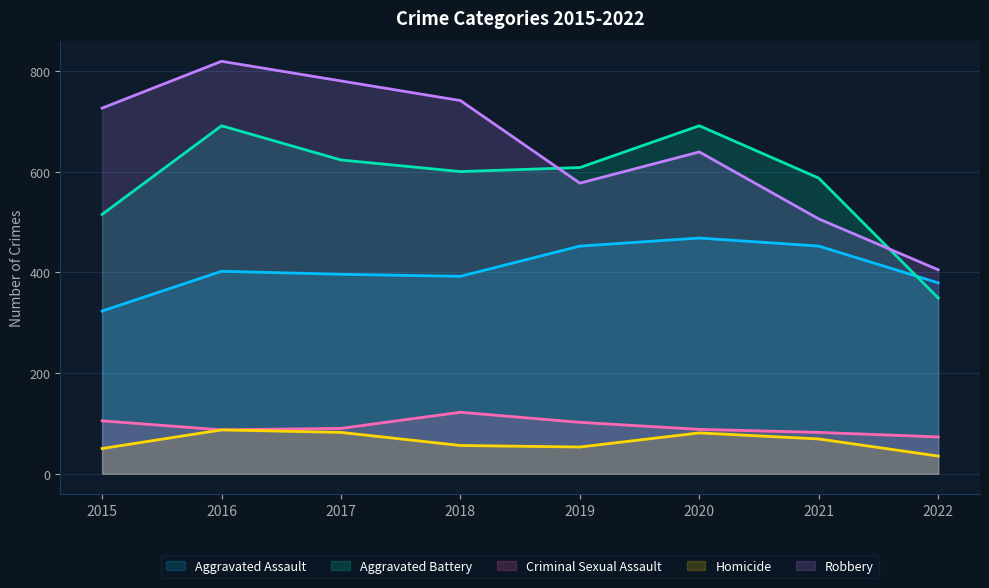

Rank the categories by Robbery value from highest to lowest.

2016, 2017, 2018, 2015, 2020, 2019, 2021, 2022